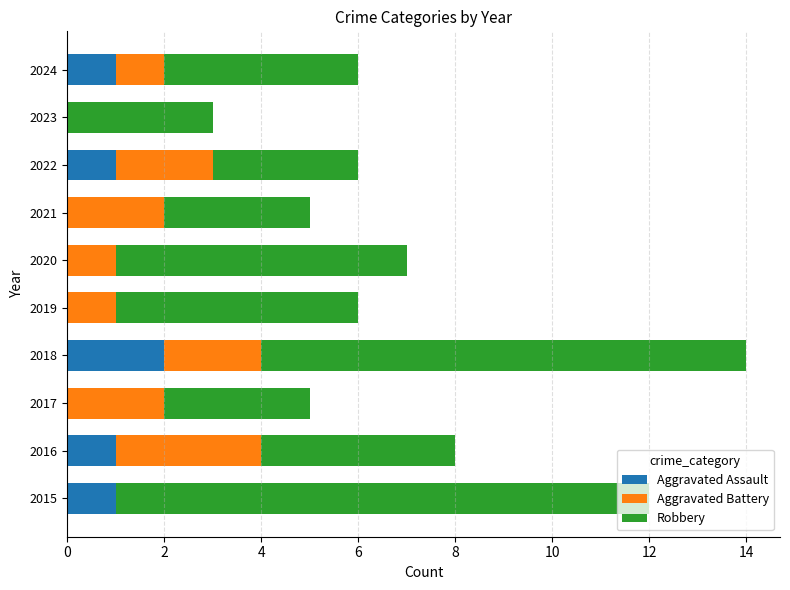

At which label does Aggravated Assault reach its peak?

2018